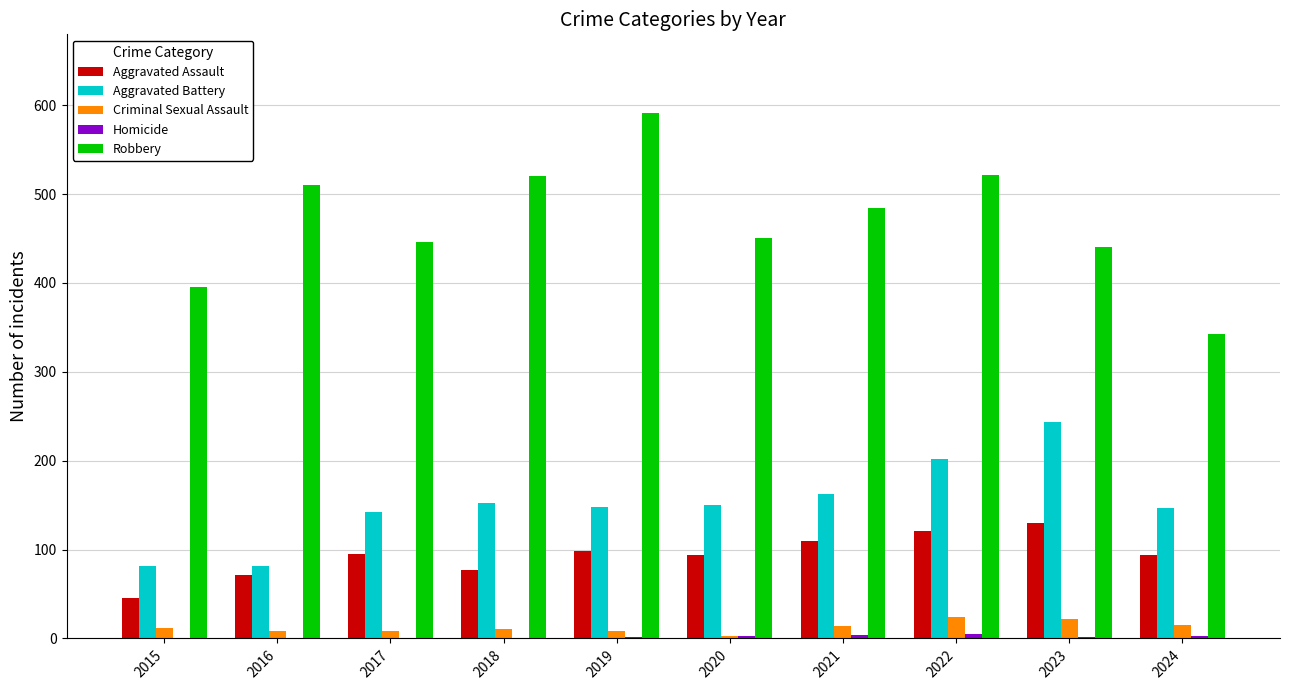

Which series has the widest spread of values?

Robbery